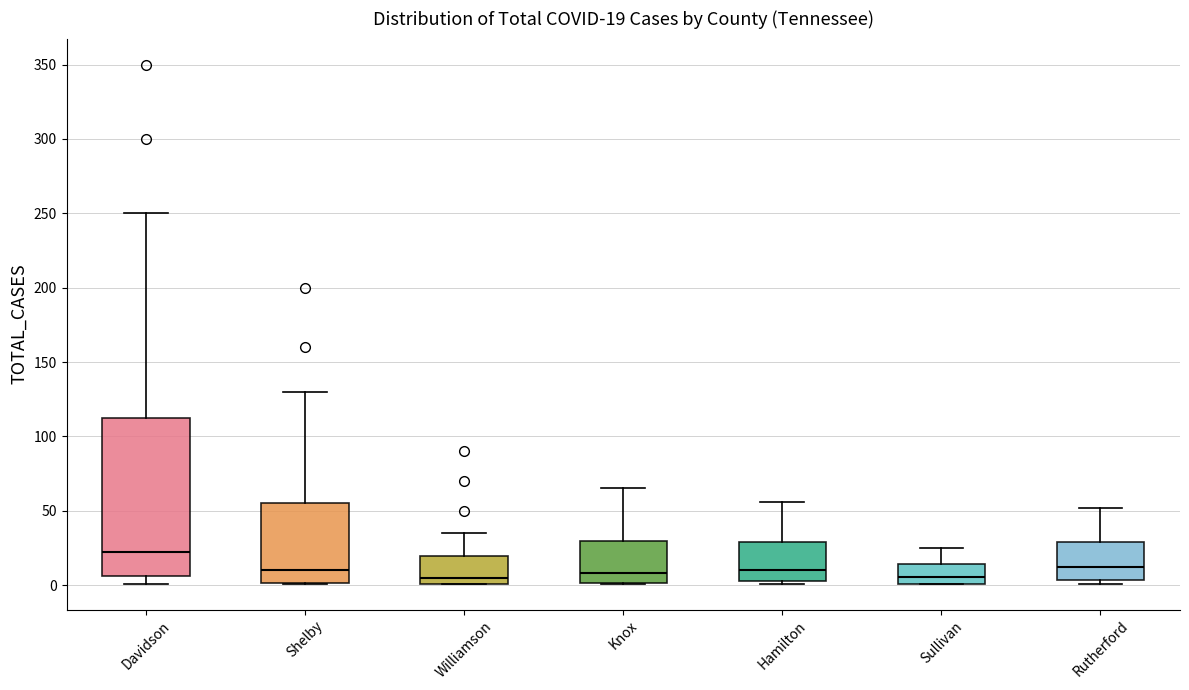

Which box is the tallest, from its lower edge to its upper edge?

Davidson